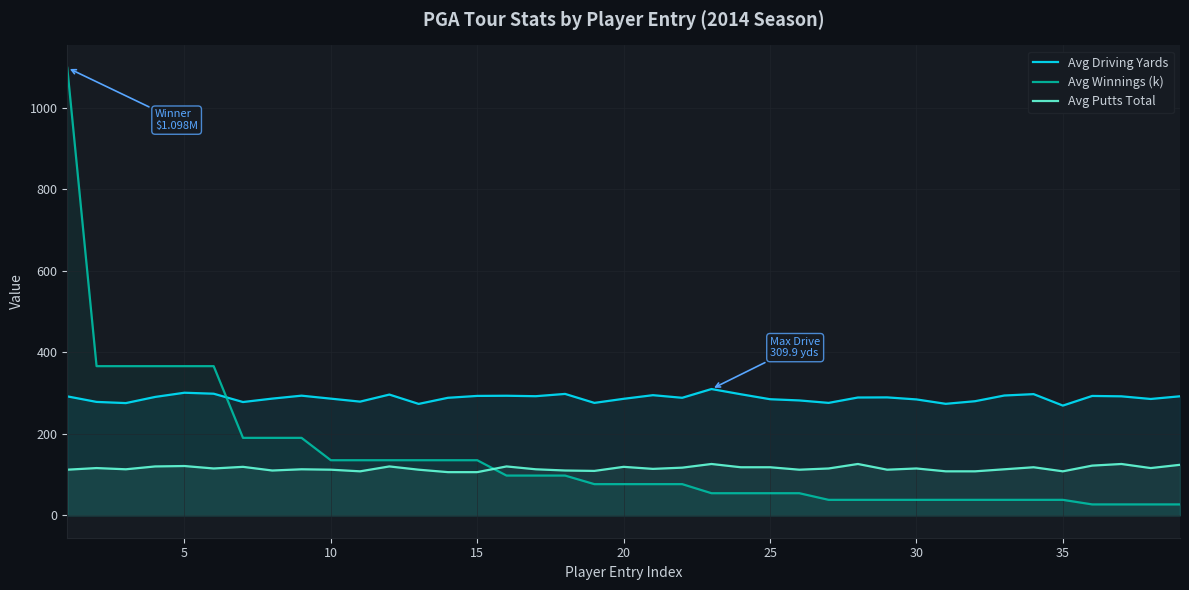

Which series has the largest range (max minus min)?

Avg Winnings (k)